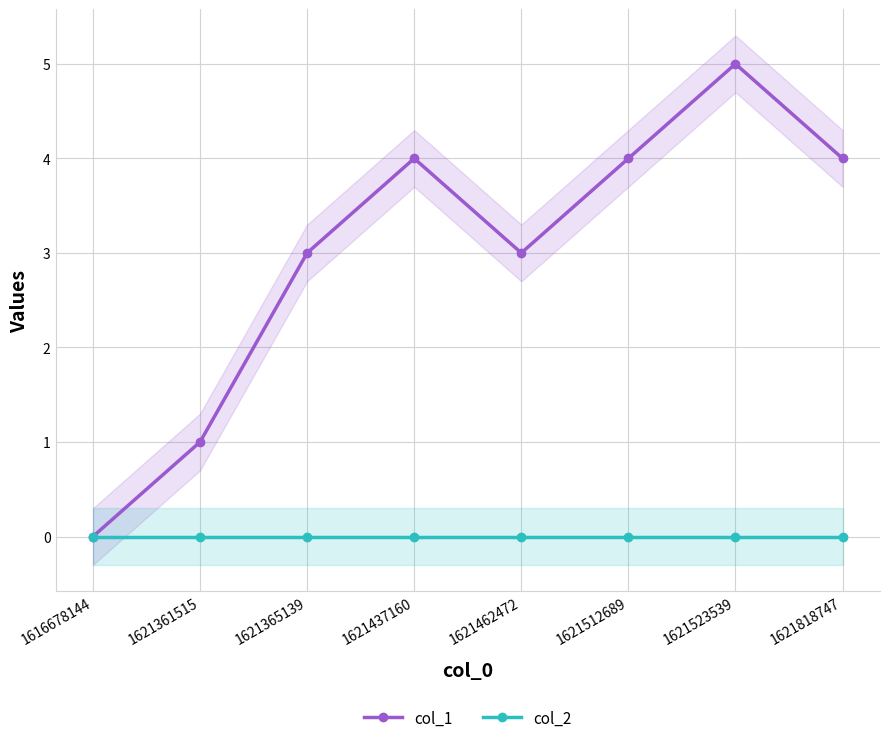

True or false: col_2 and col_1 cross at least once.

False